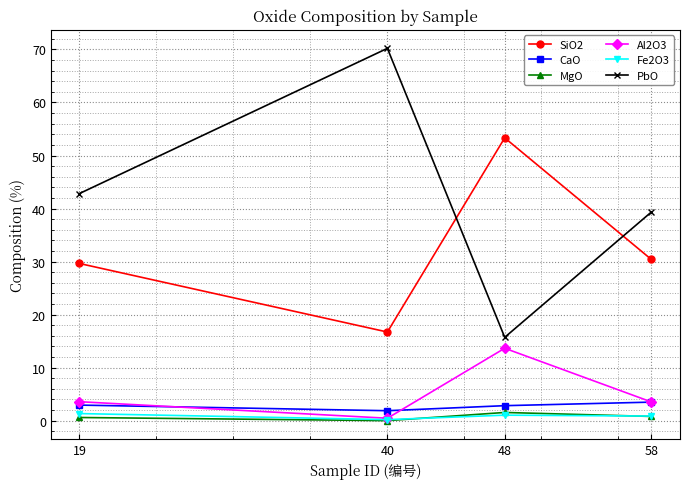

True or false: CaO and Fe2O3 cross at least once.

False